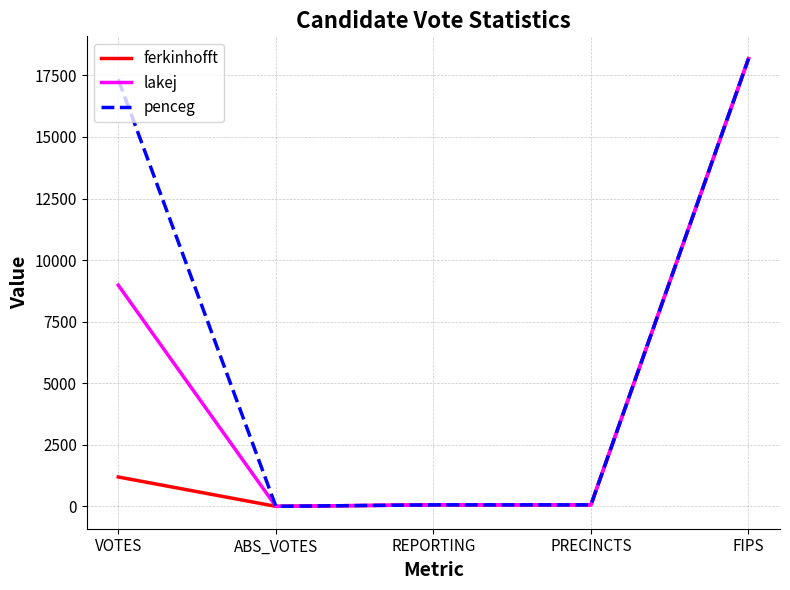

What is the maximum value for lakej?

18177